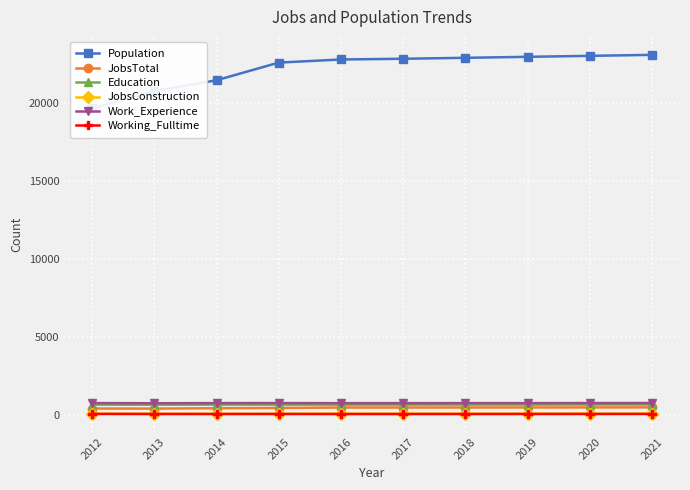

True or false: Work_Experience has a value of 241 at 2014.

False